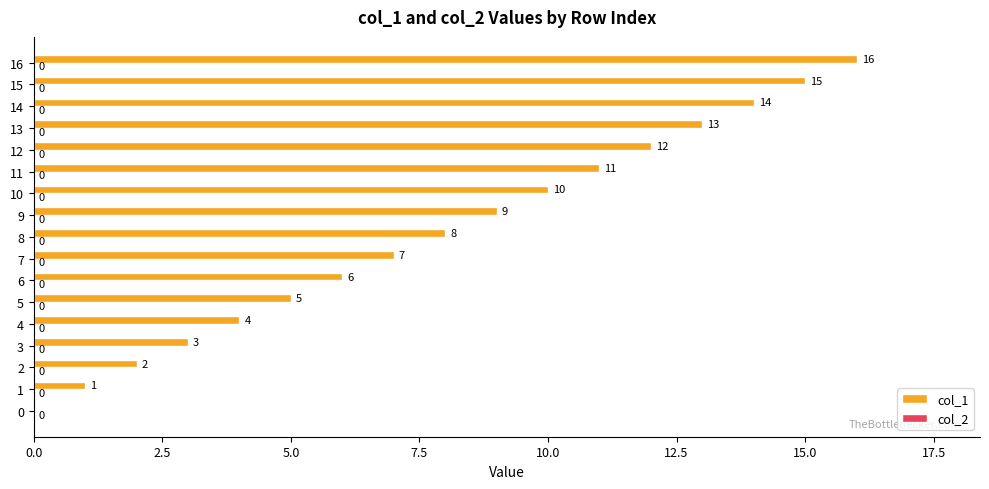

The chart shows a value of 18 at 11. True or false?

False